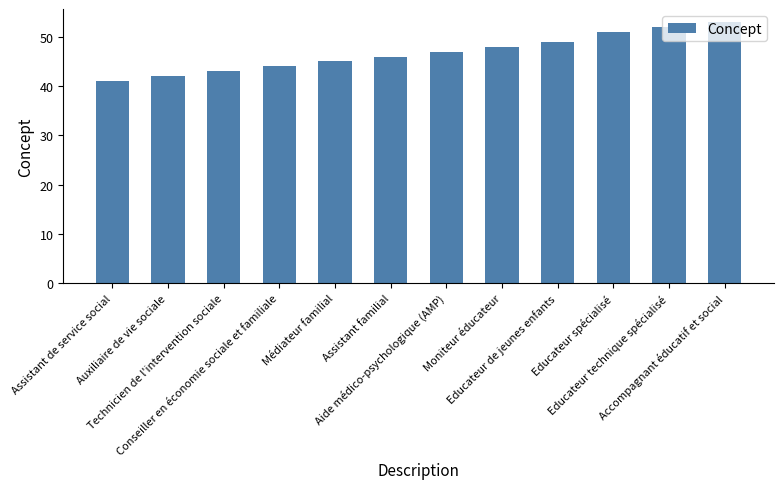

Which category has the lowest value across all series?

Assistant de service social